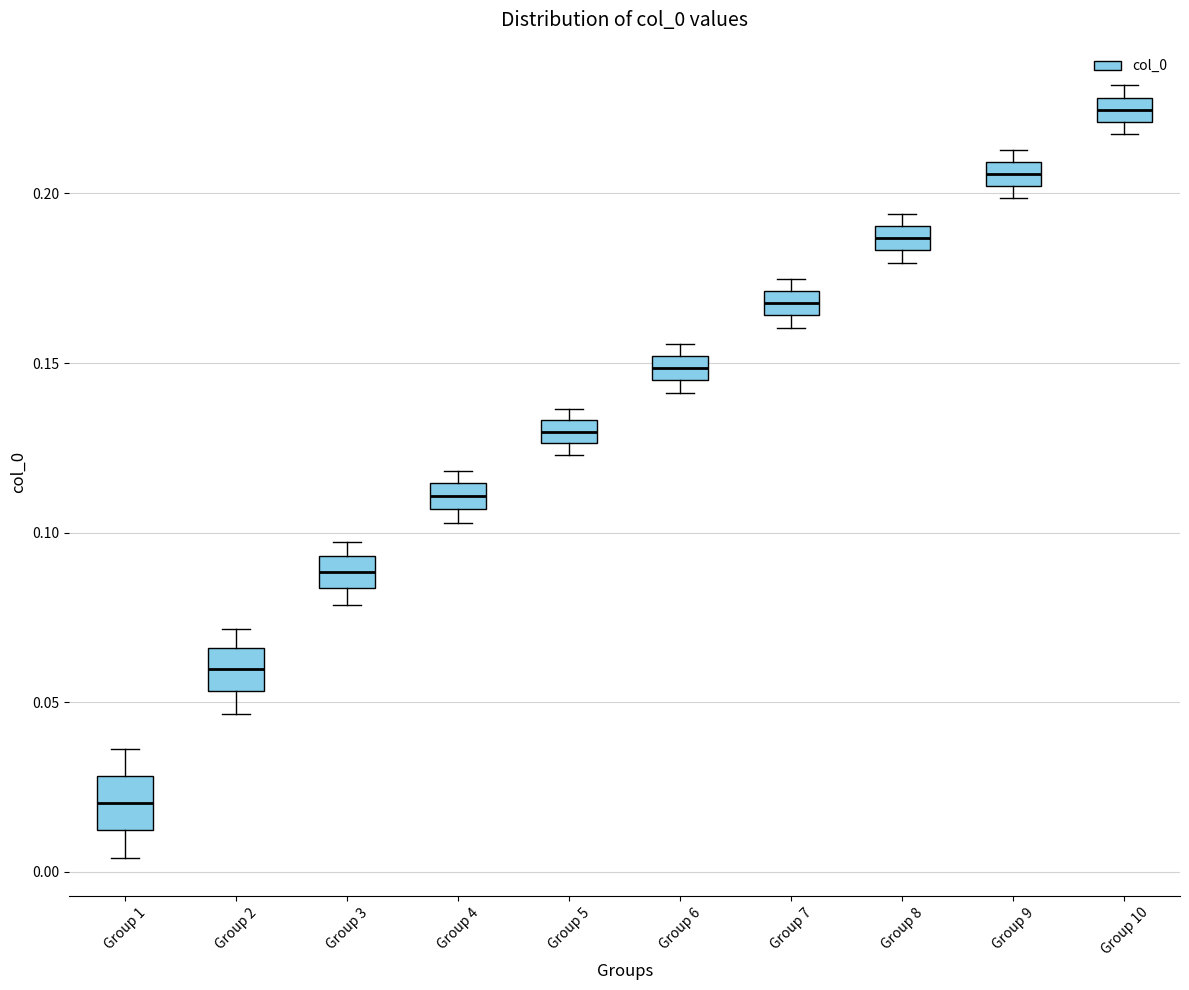

Where is the lower edge of the box for Group 10 on the y-axis? The values are not printed on the chart, so give them approximately, as read against the axis.

0.220